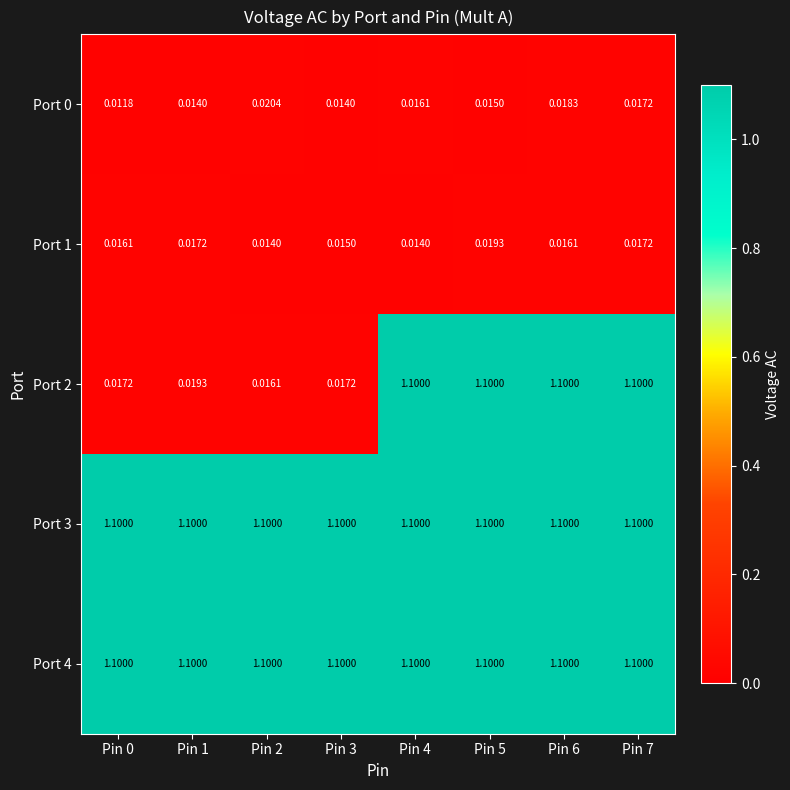

Is the value of Port 0 at Pin 1 greater than the value of Port 2 at Pin 0?

No